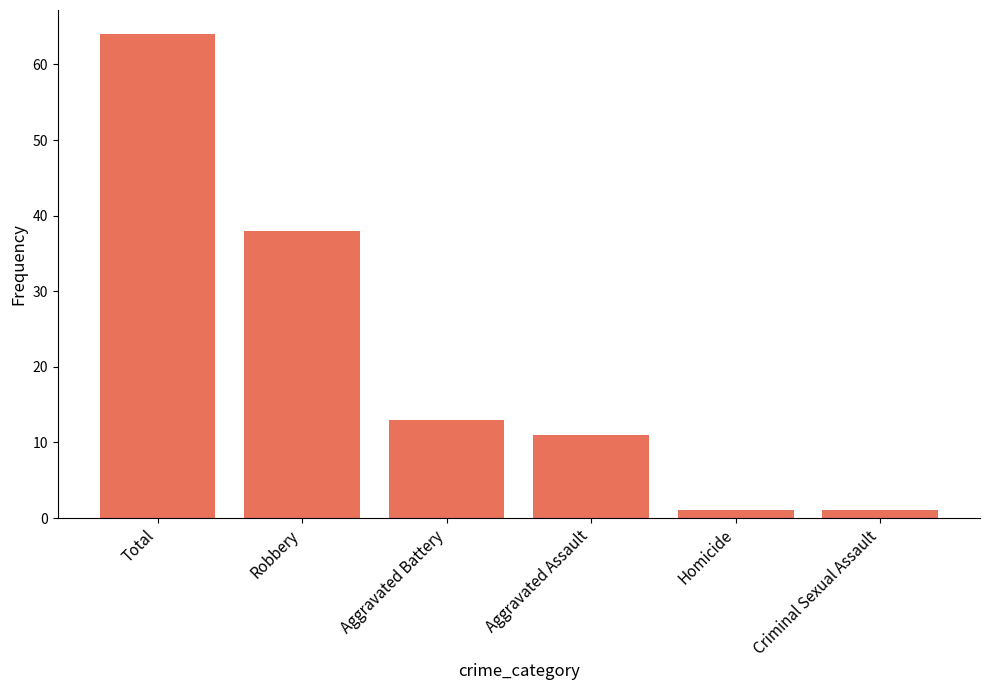

What is the maximum value shown in the chart?

64